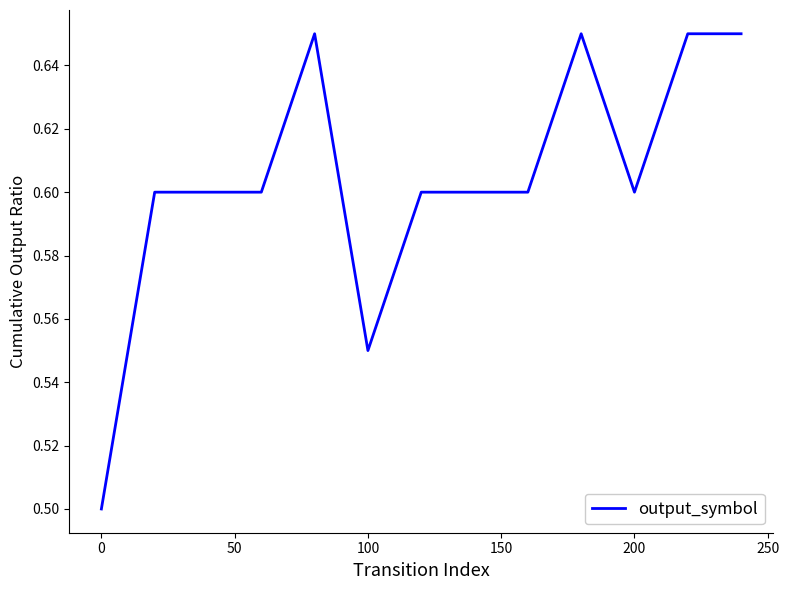

What is the smallest value displayed?

0.5